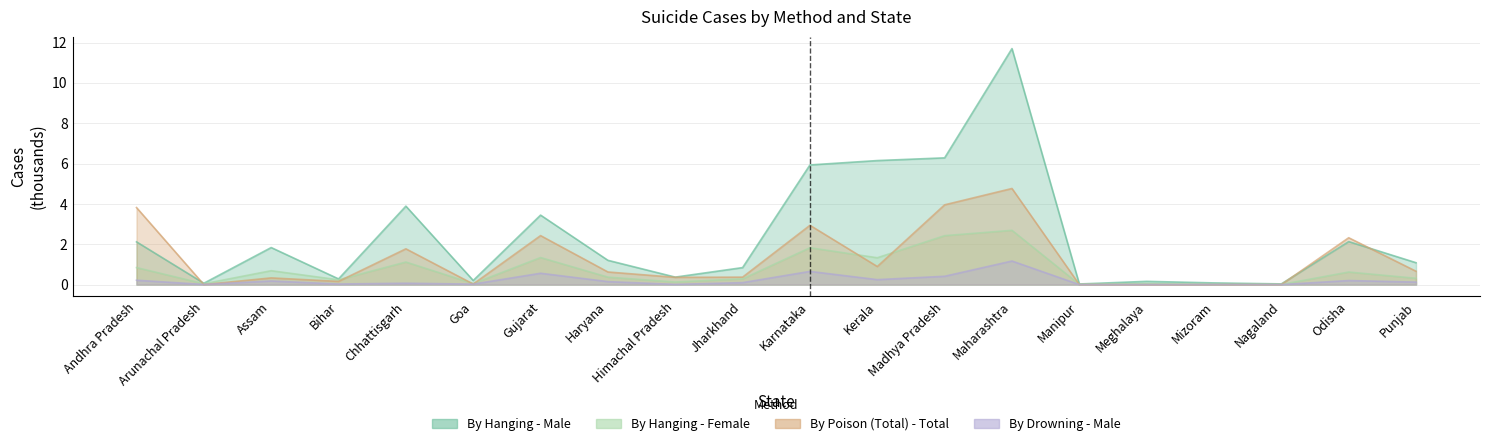

What is the difference between the second highest and second lowest values in the By Hanging - Female series?

2.4